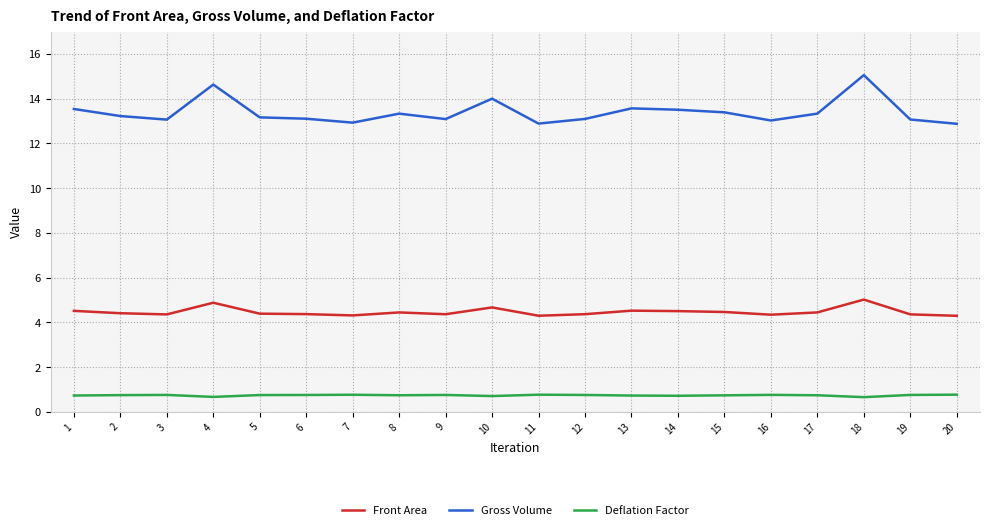

Which series has the widest spread of values?

Gross Volume